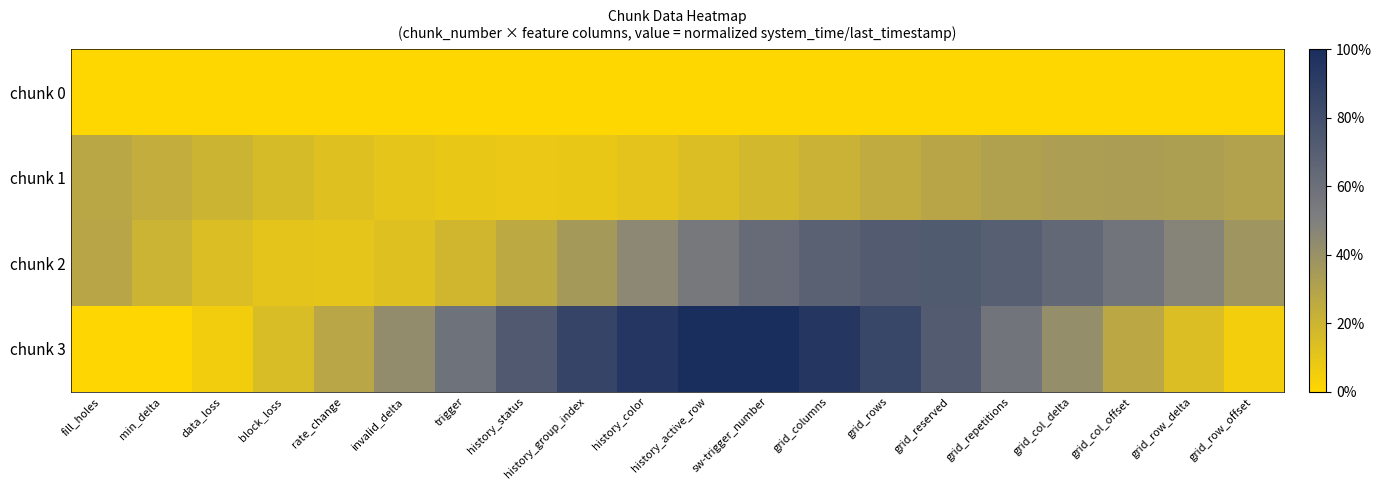

Between grid_columns and grid_col_delta, which is larger?

grid_columns